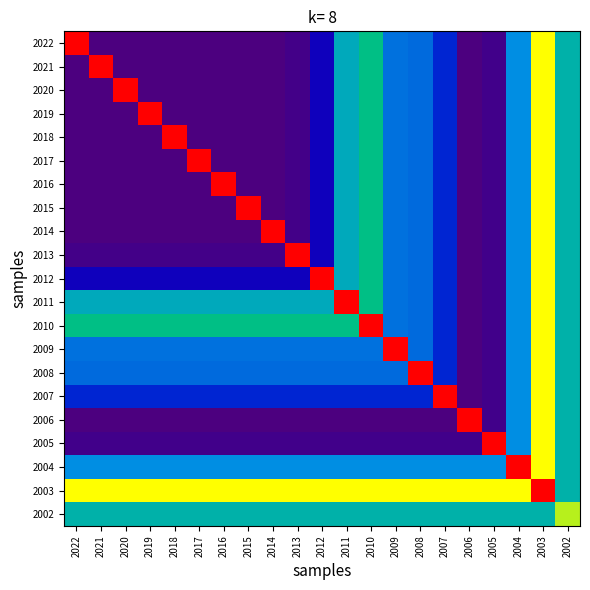

Which has a higher value, 2010 or 2020?

2010